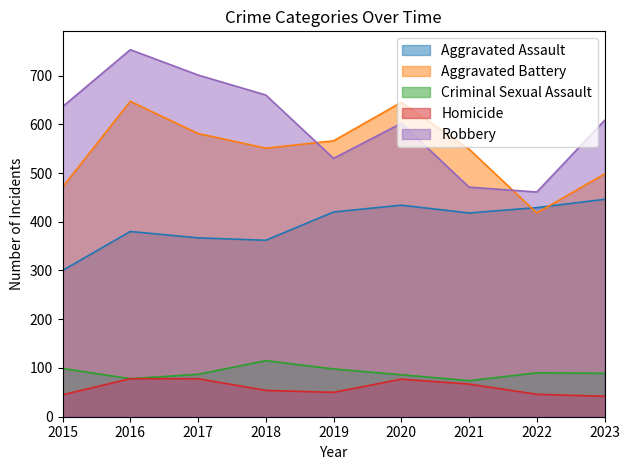

At how many categories does at least one series exceed 205?

9